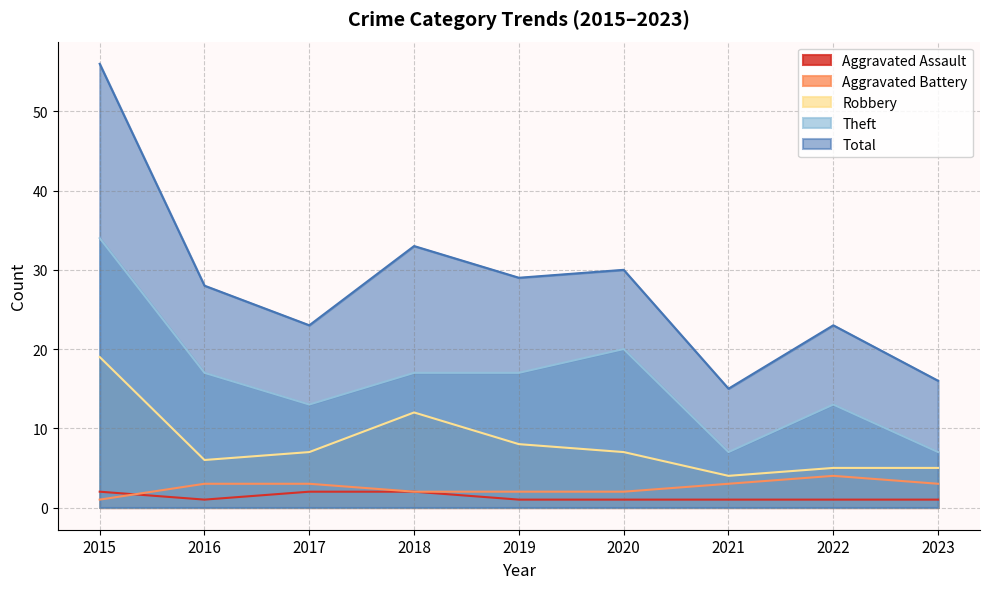

Reading left to right, what are all the values shown in this chart?

Aggravated Assault: 2015=2	2016=1	2017=2	2018=2	2019=1	2020=1	2021=1	2022=1	2023=1
Aggravated Battery: 2015=1	2016=3	2017=3	2018=2	2019=2	2020=2	2021=3	2022=4	2023=3
Robbery: 2015=19	2016=6	2017=7	2018=12	2019=8	2020=7	2021=4	2022=5	2023=5
Theft: 2015=34	2016=17	2017=13	2018=17	2019=17	2020=20	2021=7	2022=13	2023=7
Total: 2015=56	2016=28	2017=23	2018=33	2019=29	2020=30	2021=15	2022=23	2023=16